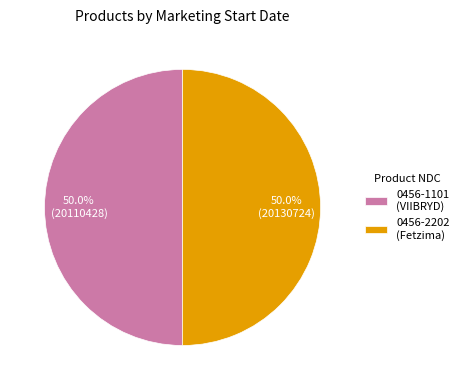

Is it true that 0456-1101 is 50% of the pie?

True